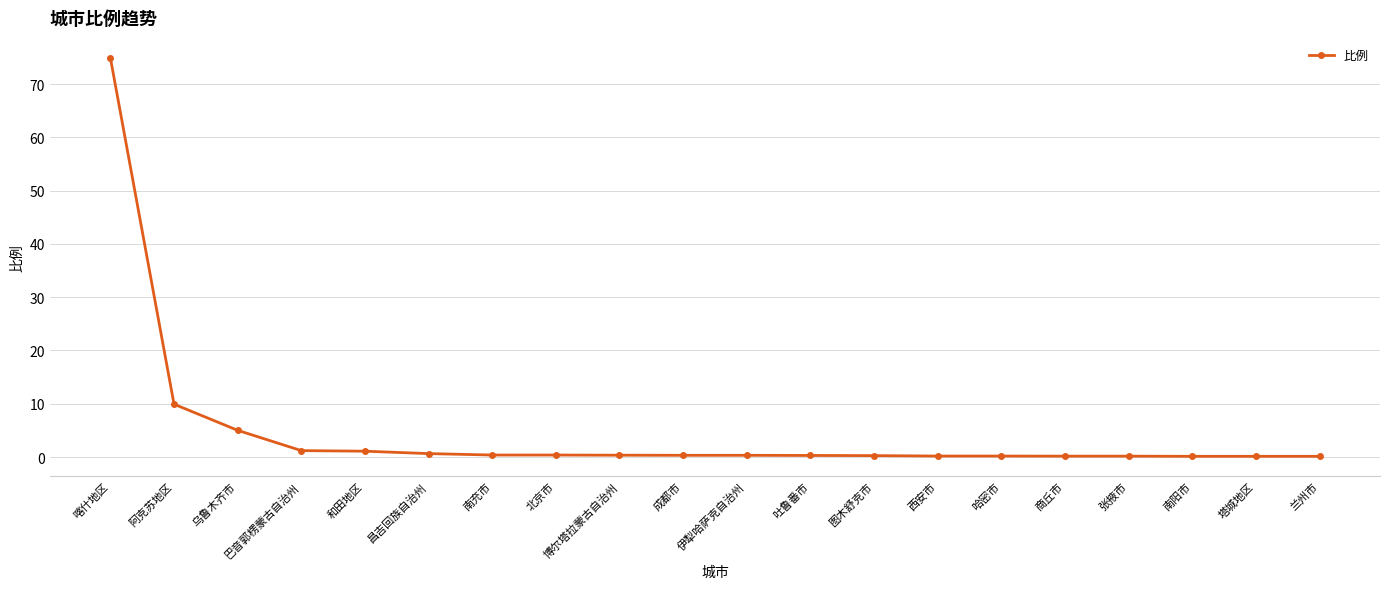

What is the label of the 5th point from the right?

商丘市